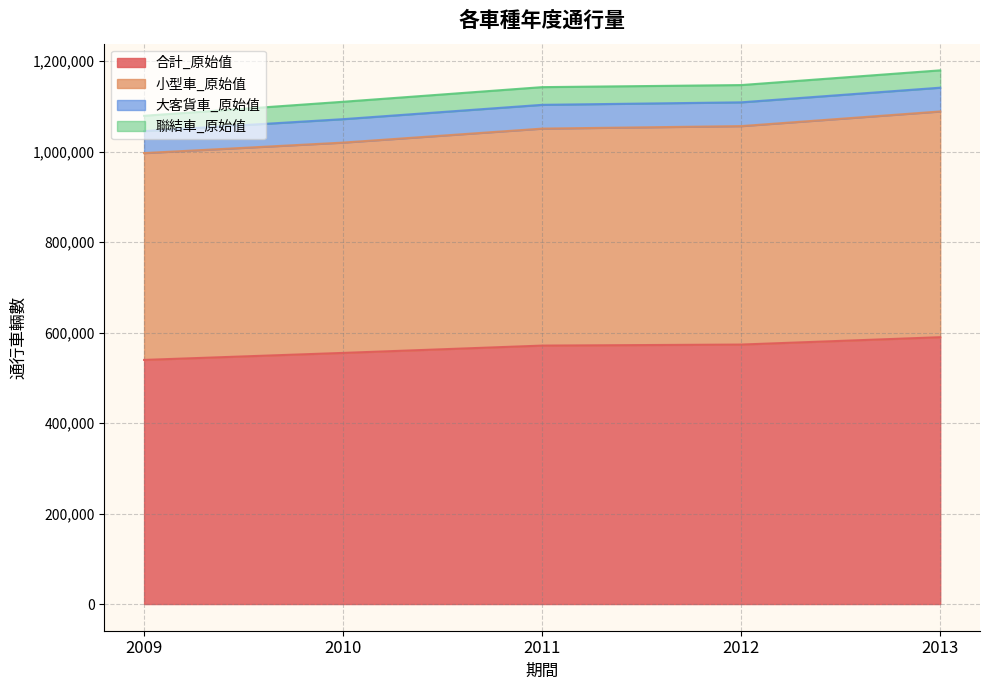

What is the minimum value for 合計_原始值?

539568